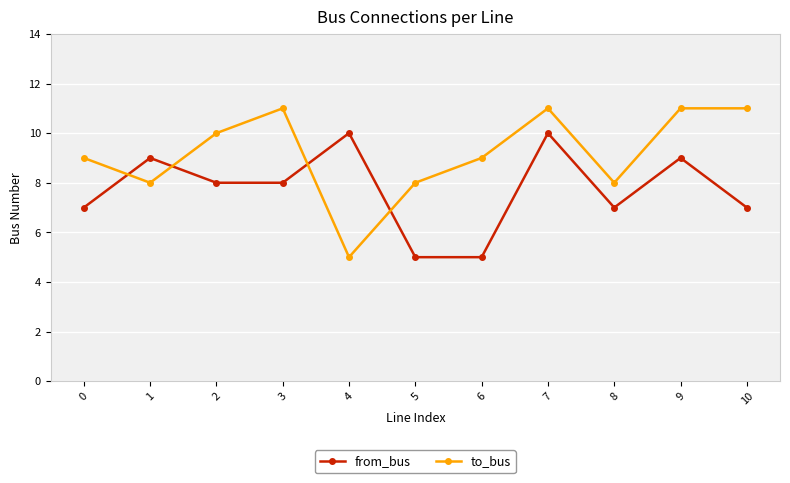

How many categories are shown in the chart?

11